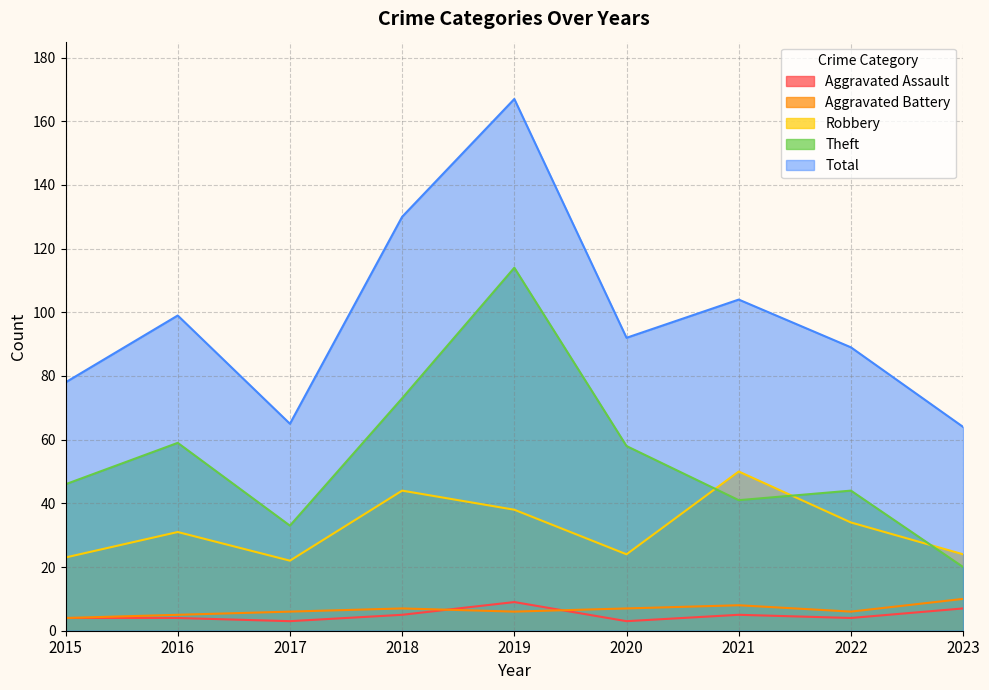

Between 2018 and 2023, which is larger?

2023